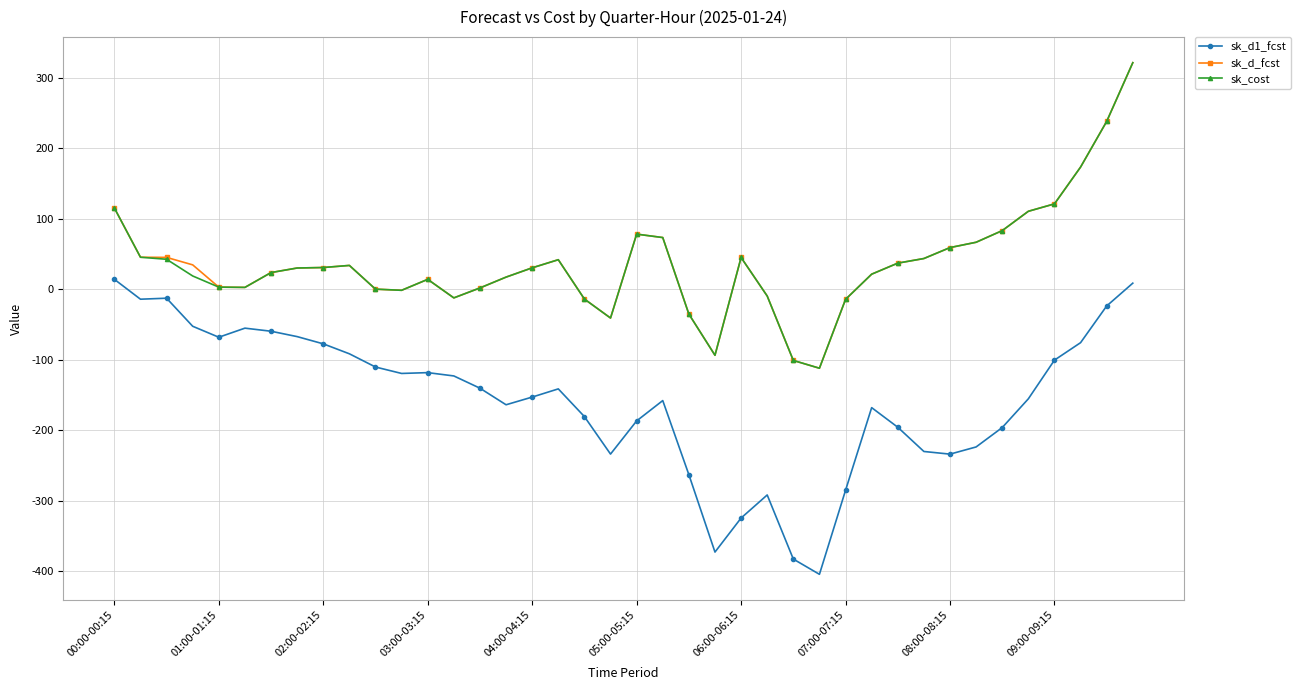

What is the minimum value shown in the chart?

-404.4